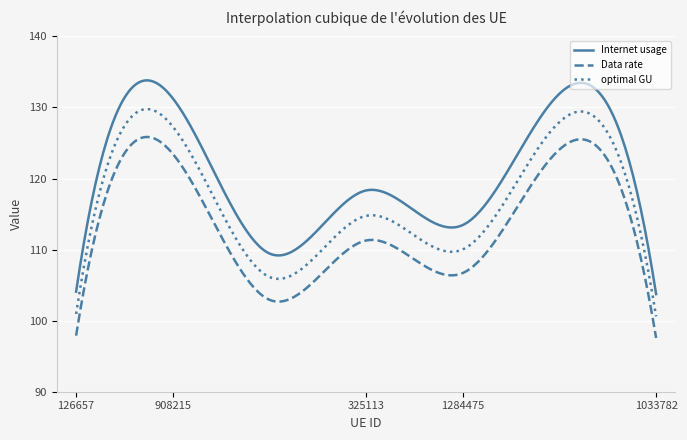

Is this an area chart (filled region under the line)?

No